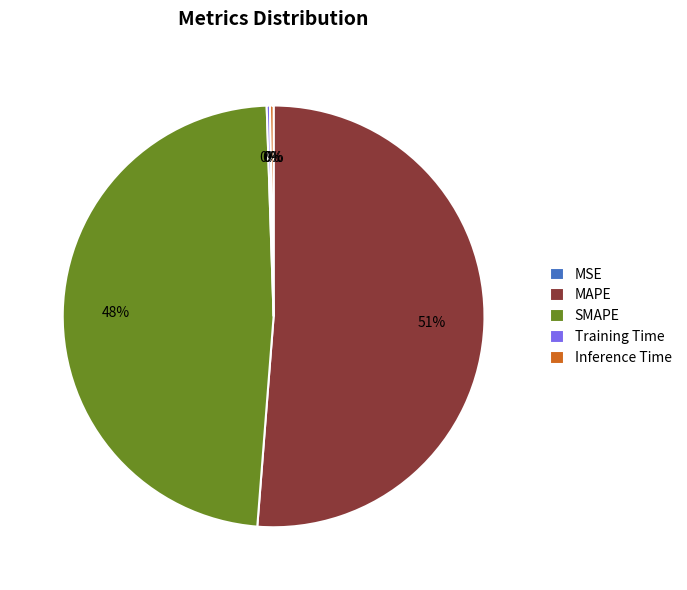

True or false: MAPE accounts for 57% of the total.

False